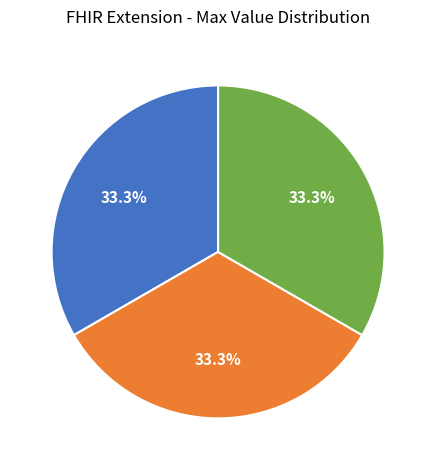

Is there any slice that represents more than half of the pie?

No